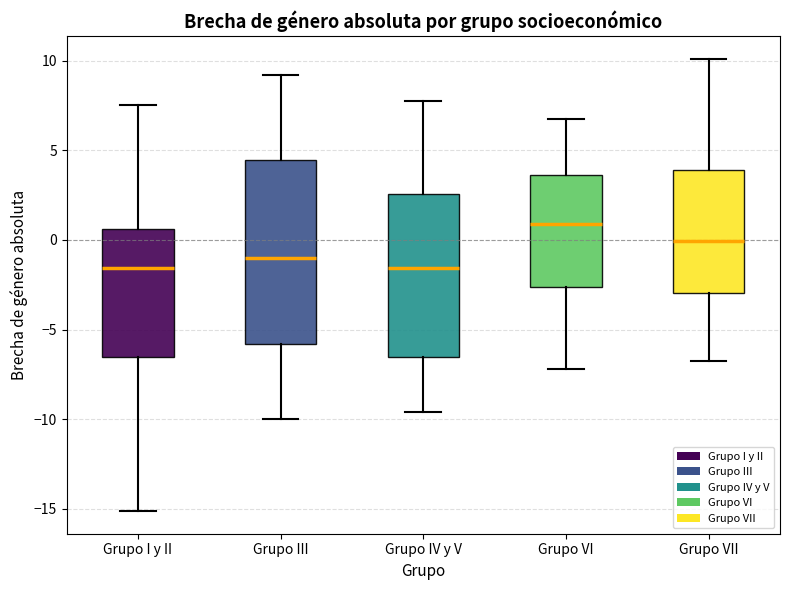

Reading left to right, read every box against the y-axis: the position of its median line, the range the box covers, and the ends of its whiskers. The values are not printed on the chart, so give them approximately, as read against the axis.

Grupo I y II: median -1.5, box -6.5 to 0.5, whiskers -15.0 to 7.5
Grupo III: median -1.0, box -6.0 to 4.5, whiskers -10.0 to 9.0
Grupo IV y V: median -1.5, box -6.5 to 2.5, whiskers -9.5 to 8.0
Grupo VI: median 1.0, box -2.5 to 3.5, whiskers -7.0 to 7.0
Grupo VII: median 0.0, box -3.0 to 4.0, whiskers -6.5 to 10.0